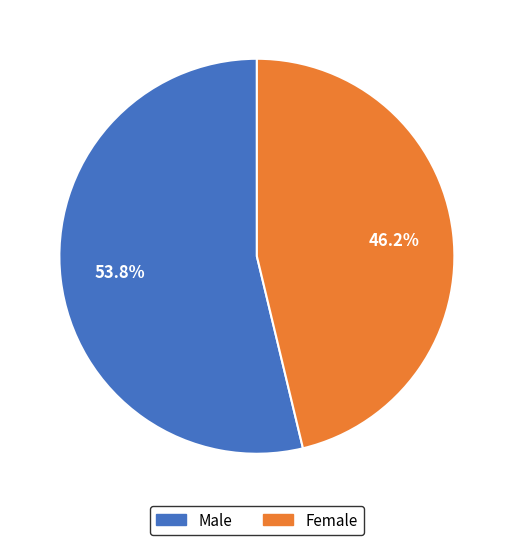

How many slices are in this pie chart?

2